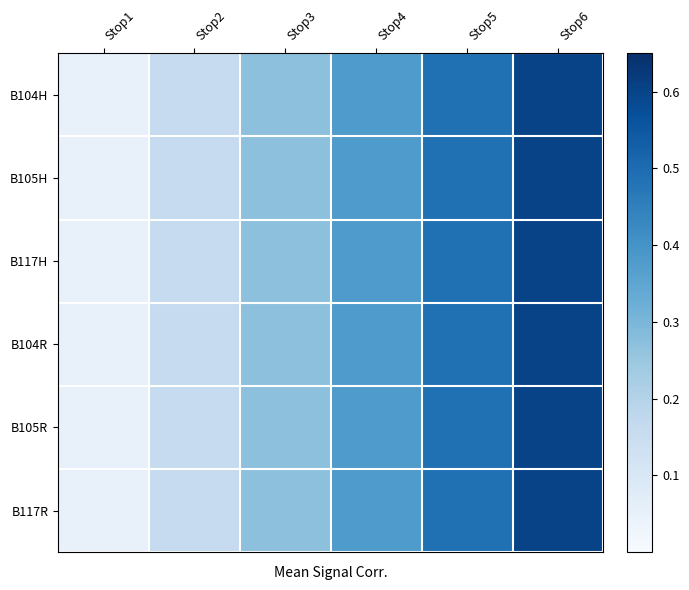

Reading right to left, list all the values displayed in this chart.

B104H: Stop6=0.6	Stop5=0.5	Stop4=0.4	Stop3=0.3	Stop2=0.2	Stop1=0.1
B105H: Stop6=0.6	Stop5=0.5	Stop4=0.4	Stop3=0.3	Stop2=0.2	Stop1=0.1
B117H: Stop6=0.6	Stop5=0.5	Stop4=0.4	Stop3=0.3	Stop2=0.2	Stop1=0.1
B104R: Stop6=0.6	Stop5=0.5	Stop4=0.4	Stop3=0.3	Stop2=0.2	Stop1=0.1
B105R: Stop6=0.6	Stop5=0.5	Stop4=0.4	Stop3=0.3	Stop2=0.2	Stop1=0.1
B117R: Stop6=0.6	Stop5=0.5	Stop4=0.4	Stop3=0.3	Stop2=0.2	Stop1=0.1